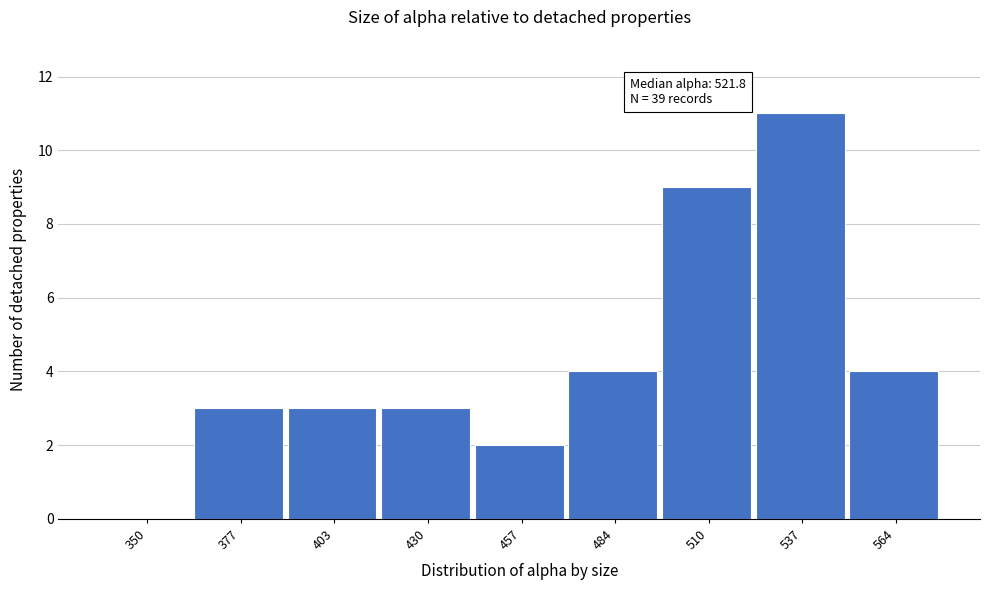

Reading right to left, what are all the values shown in this chart?

564=4	537=11	510=9	484=4	457=2	430=3	403=3	377=3	350=0